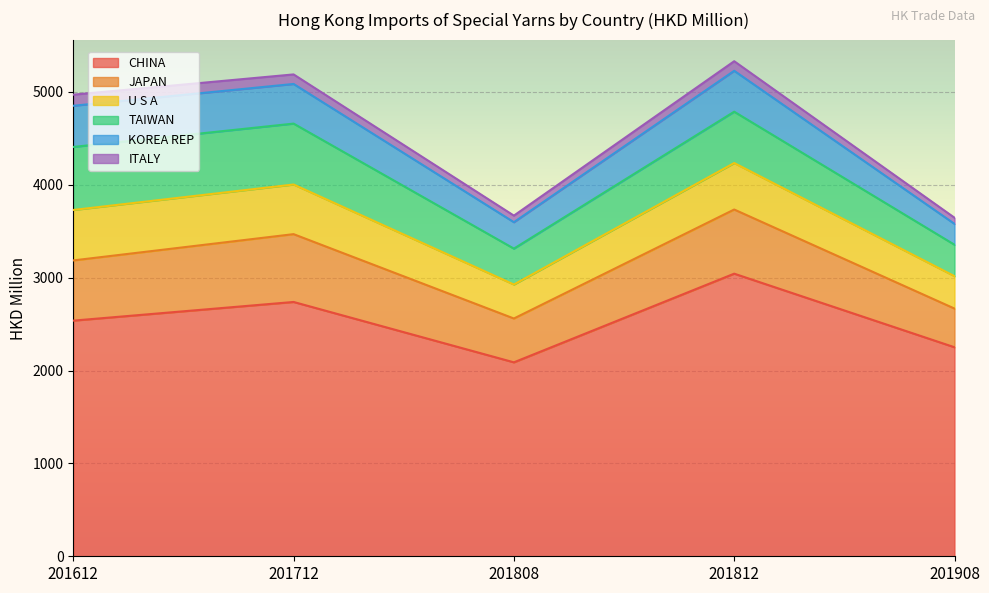

Does the chart display data point markers on the line(s)?

No